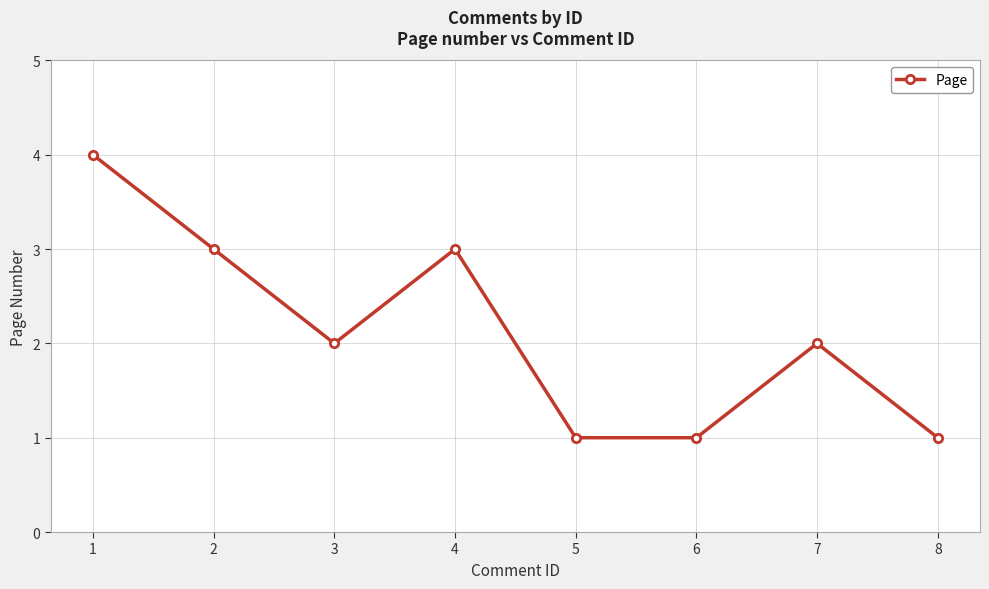

The chart shows a value of 2 at 3. True or false?

True